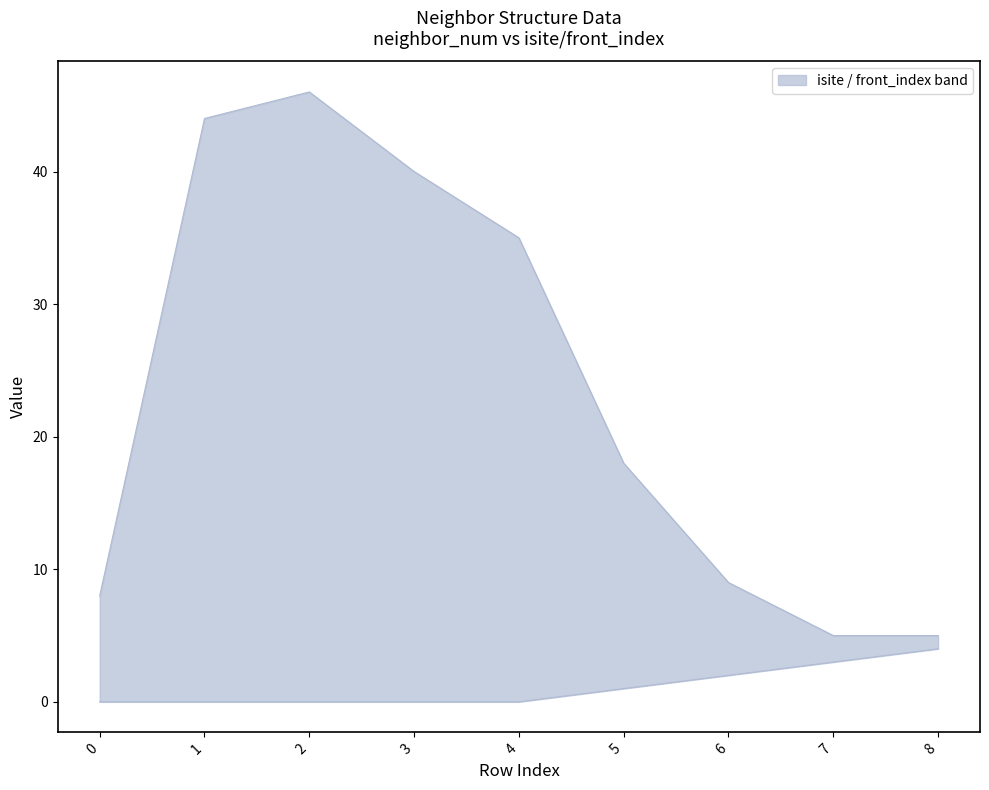

Where does the isite series first go above 18?

1